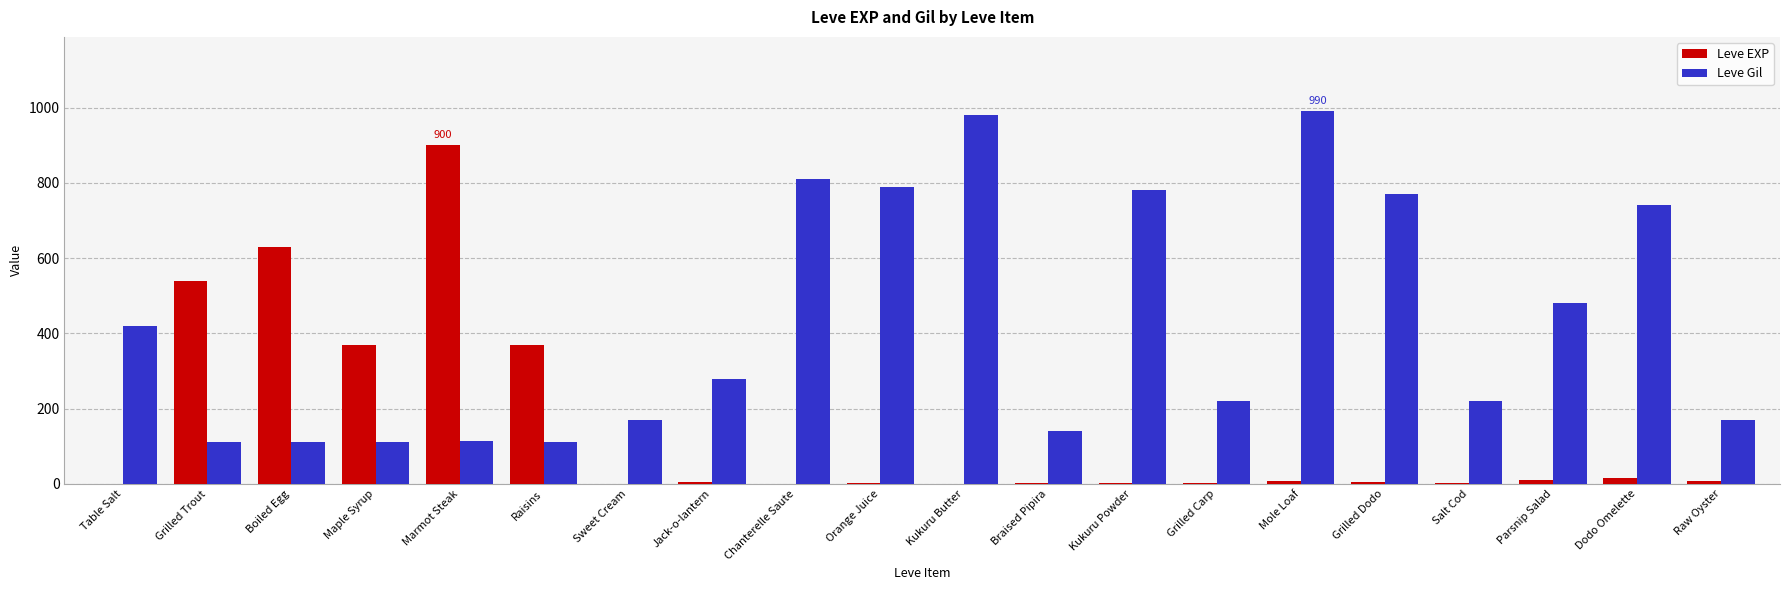

Does the chart contain stacked bars?

No